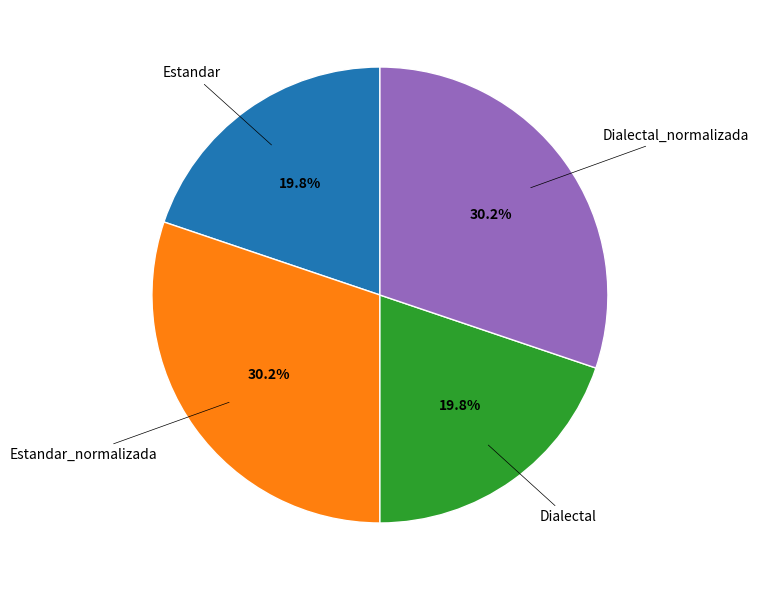

Does any single category account for the majority?

No